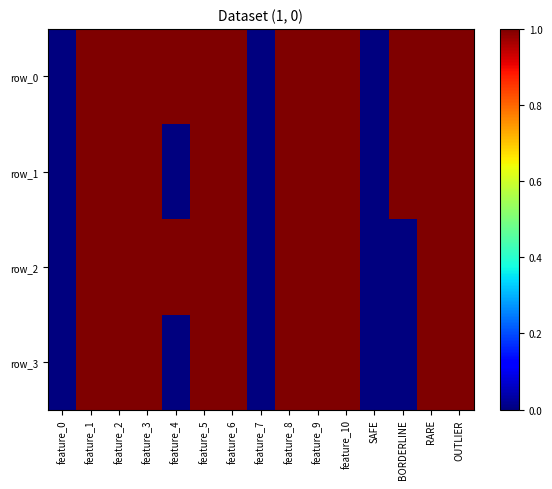

Which series has the widest spread of values?

row_0